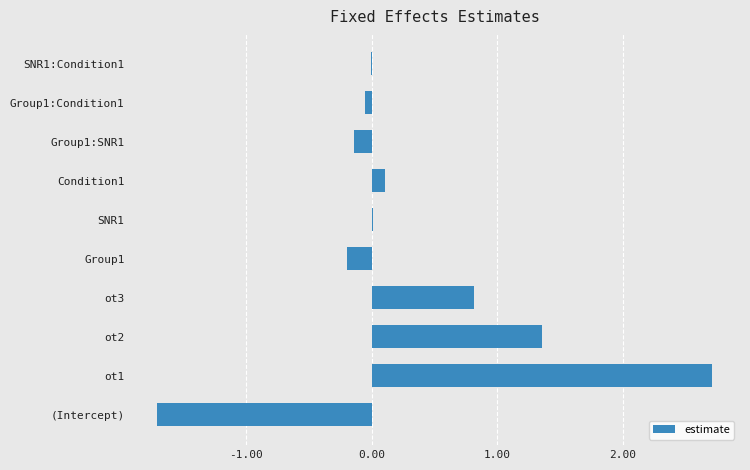

What is the greatest value displayed?

2.7